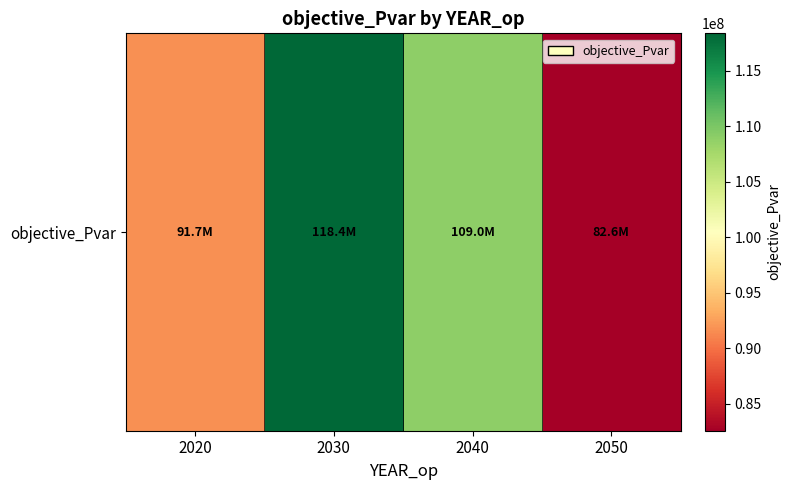

The value at 2020 is 133690952.9. True or false?

False